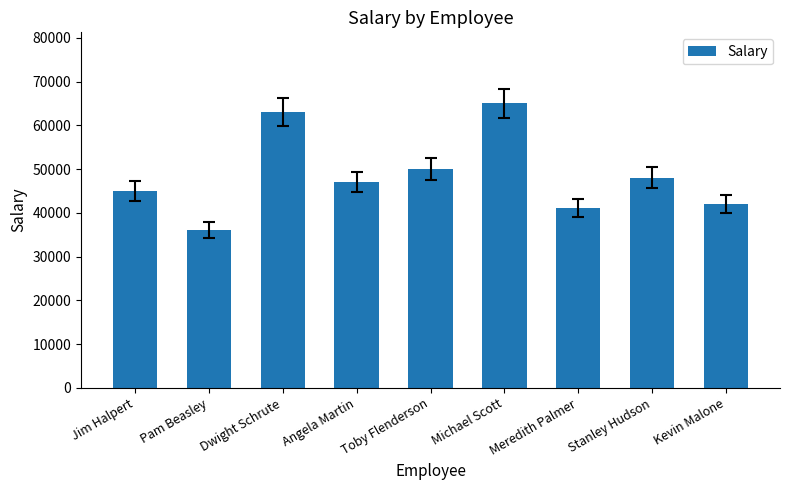

Which category has the highest value across all series?

Michael Scott